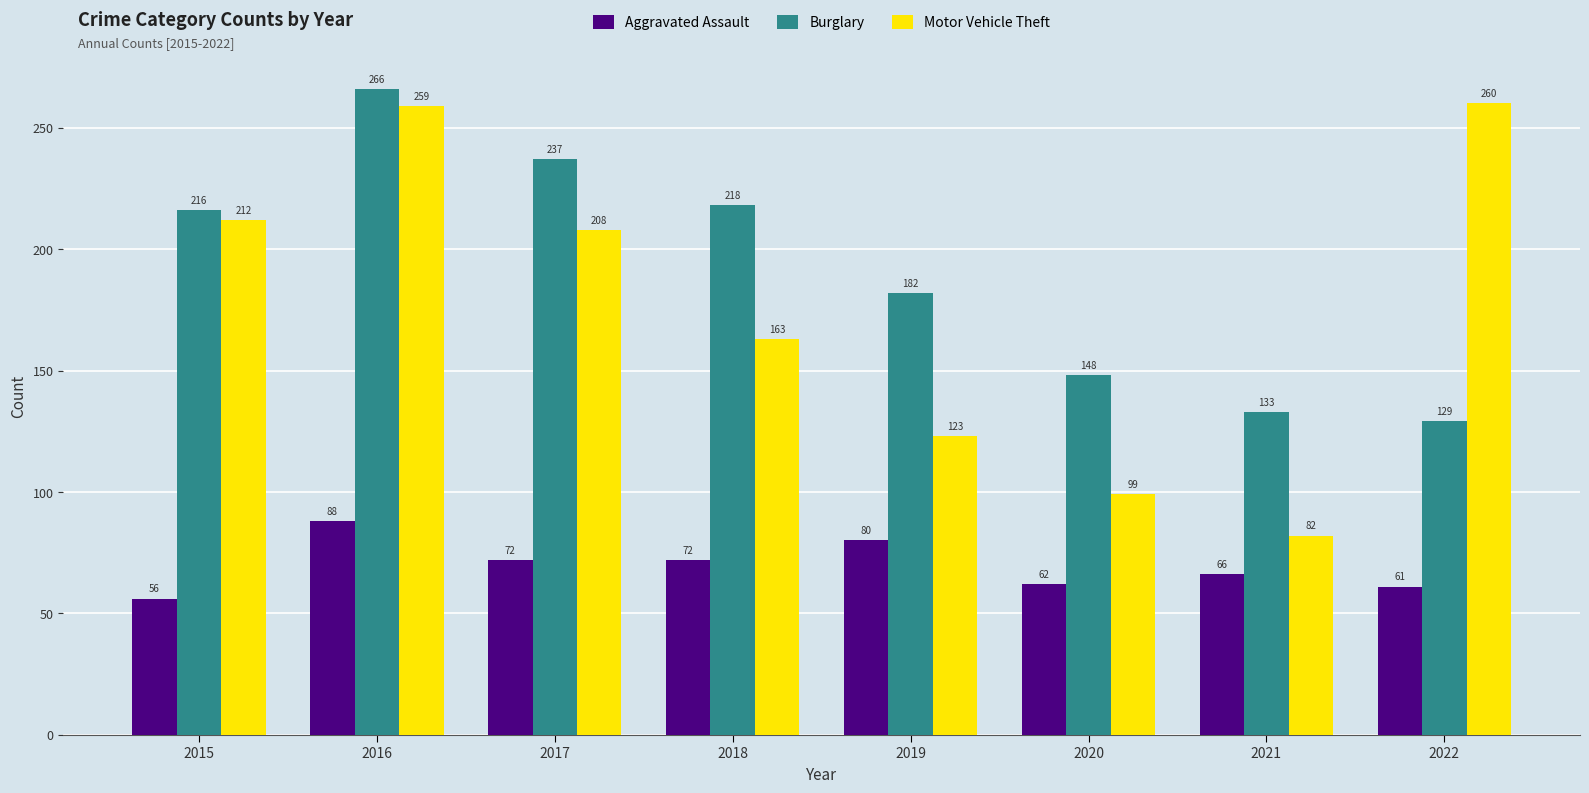

Reading left to right, transcribe all the data shown in this chart.

Aggravated Assault: 56	88	72	72	80	62	66	61
Burglary: 216	266	237	218	182	148	133	129
Motor Vehicle Theft: 212	259	208	163	123	99	82	260